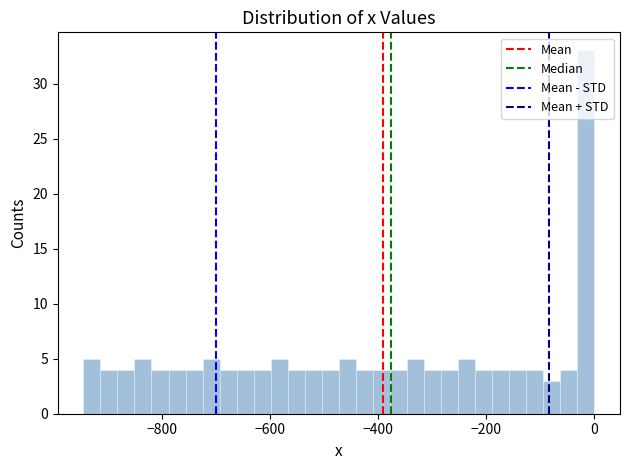

Around what value on the x-axis is the tallest bar? Give the approximate position of its centre, as read against the axis.

-20